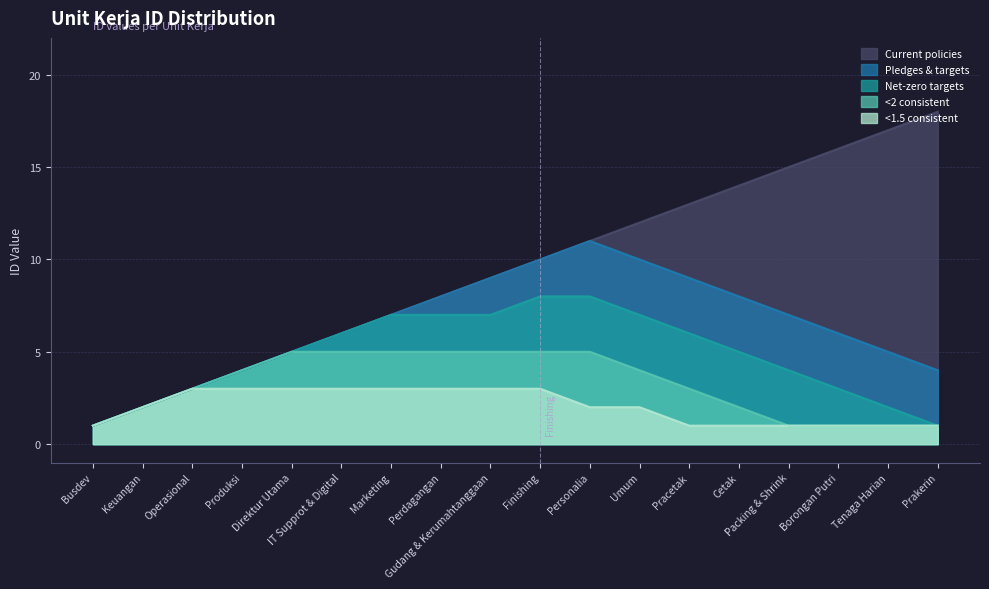

Is it true that Current policies equals 1 at Busdev?

True